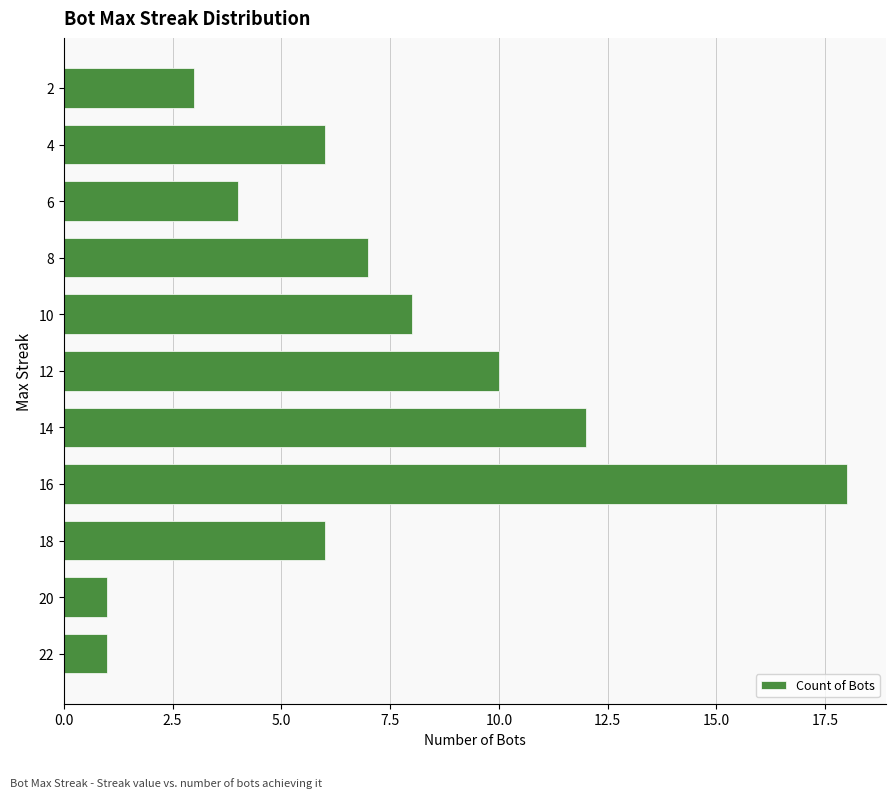

What is the maximum value shown in the chart?

18